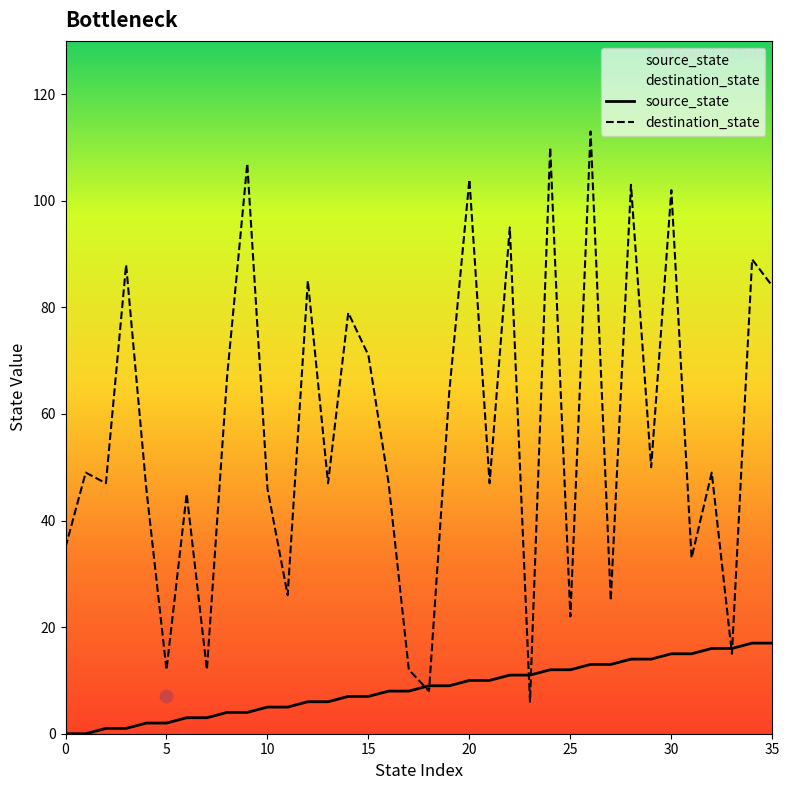

What are all the series names shown in the legend?

source_state, destination_state